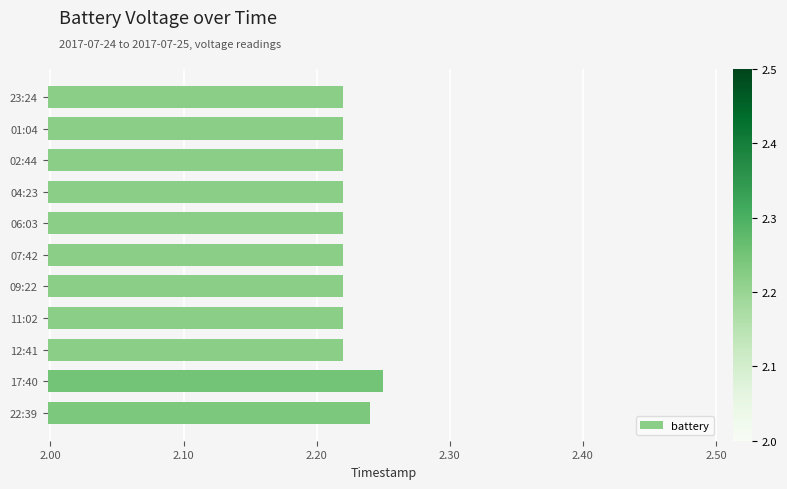

Is it true that the value at 02:44 is 1.3?

False